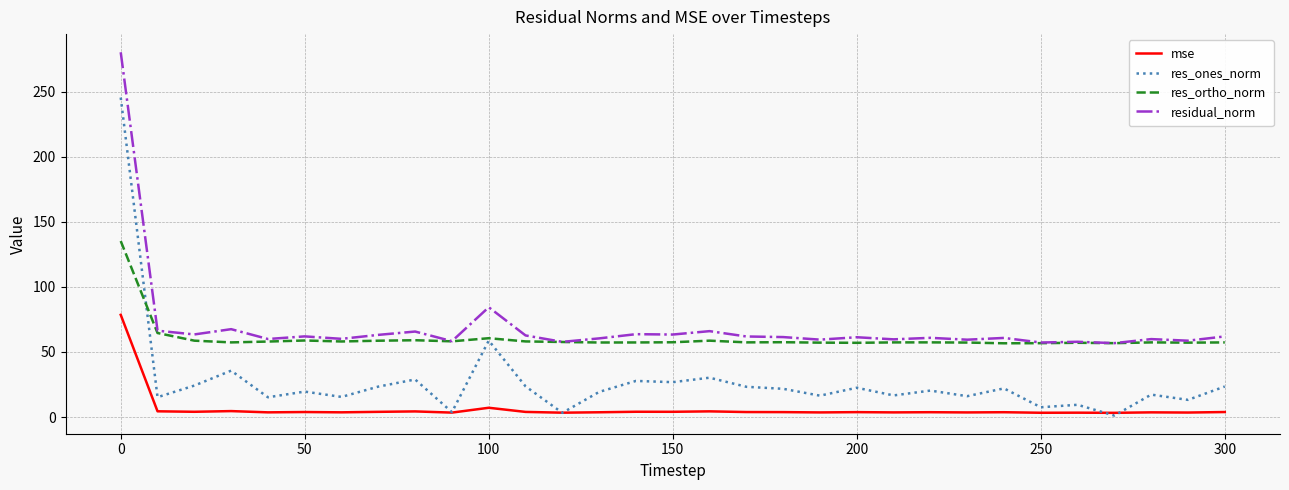

True or false: res_ortho_norm and mse cross at least once.

False